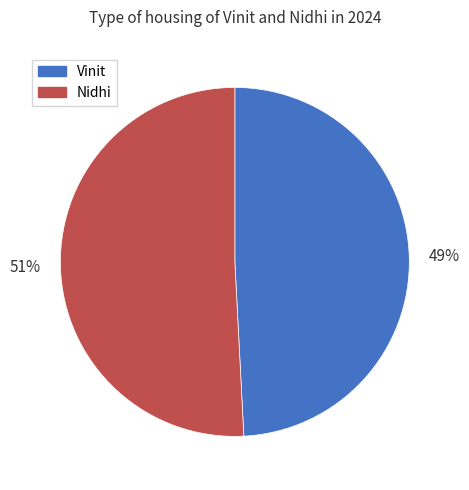

To the nearest percent, what is the combined percentage of Vinit and Nidhi?

100%